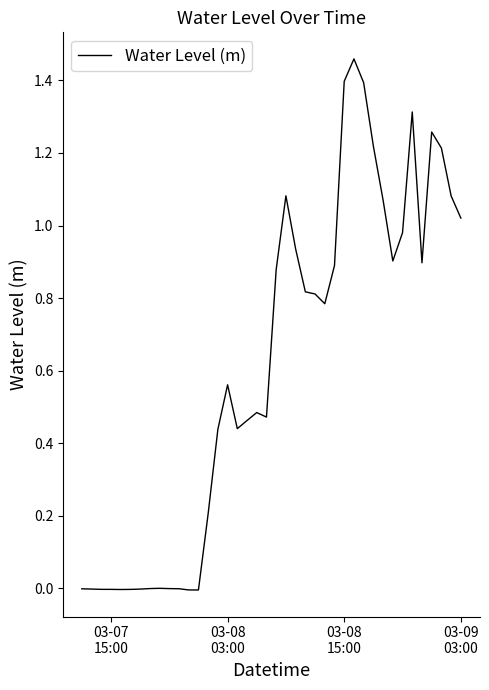

Reading left to right, list all the values displayed in this chart.

-0.0	-0.0	-0.0	-0.0	-0.0	-0.0	-0.0	-0.0	0.0	-0.0	-0.0	-0.0	-0.0	0.2	0.4	0.6	0.4	0.5	0.5	0.5	0.9	1.1	0.9	0.8	0.8	0.8	0.9	1.4	1.5	1.4	1.2	1.1	0.9	1.0	1.3	0.9	1.3	1.2	1.1	1.0